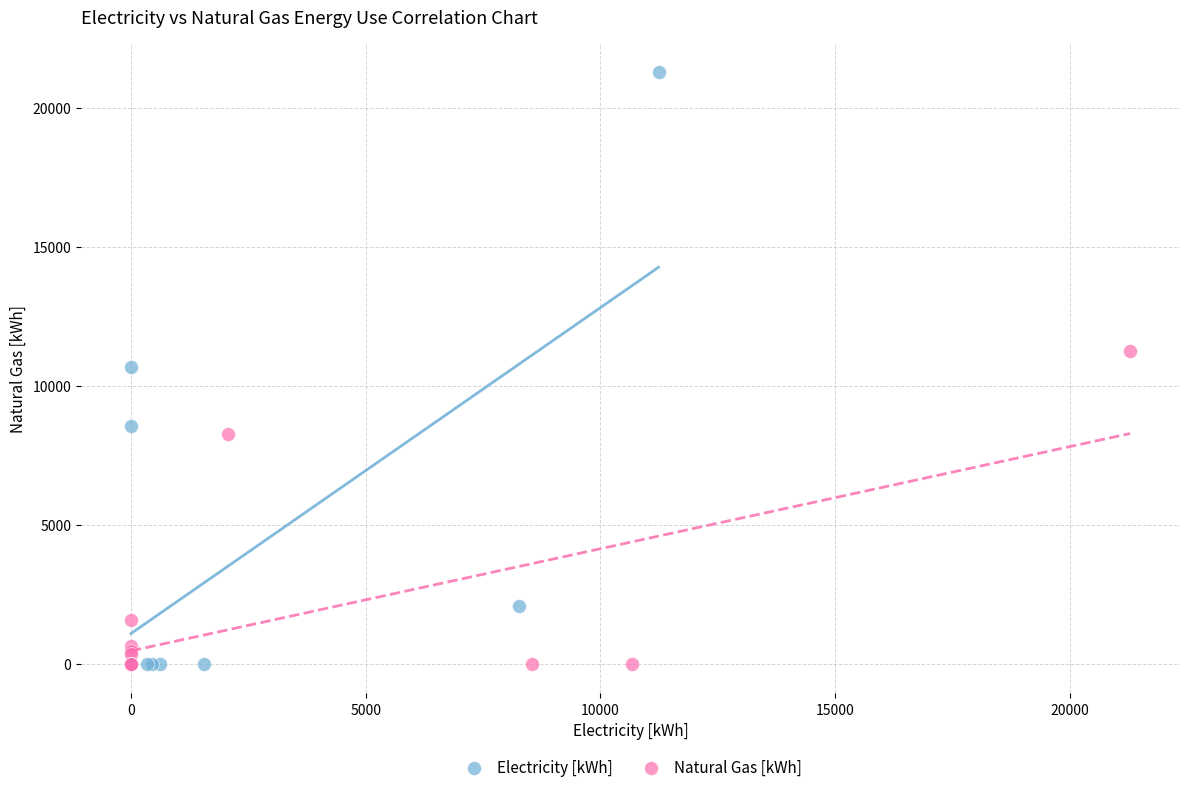

Which series reaches the maximum Y coordinate?

Electricity [kWh]